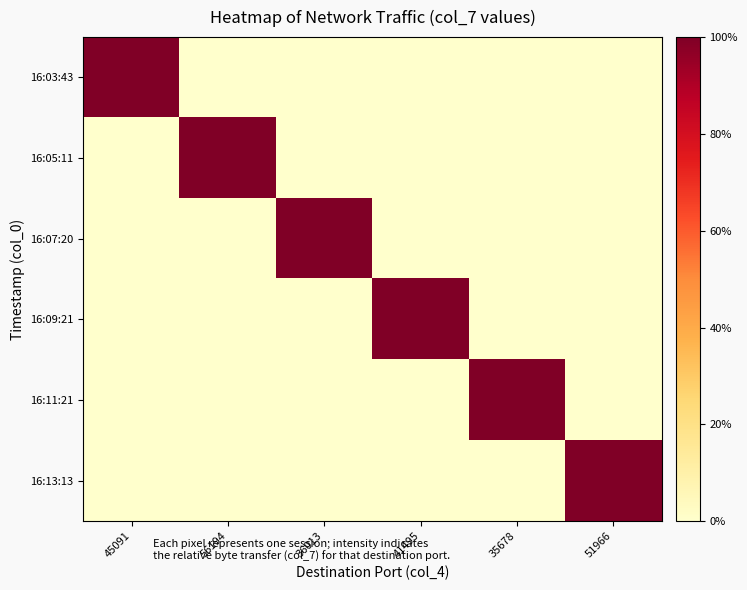

How many series are shown in this chart?

6